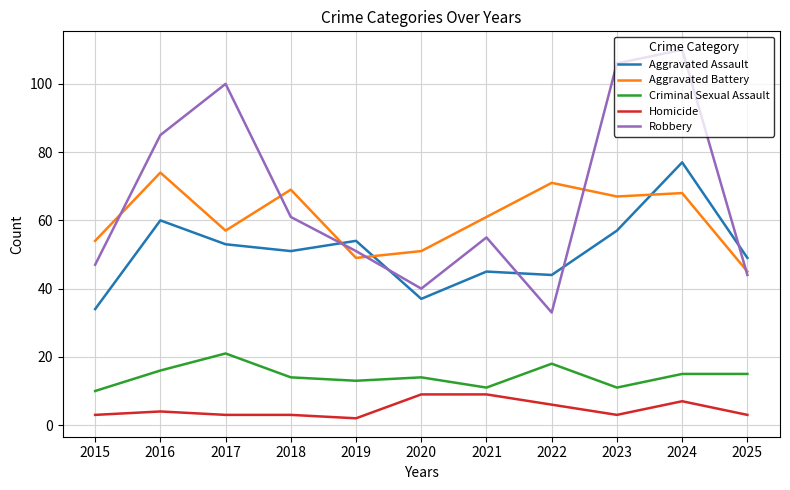

Is the value of Aggravated Assault at 2016 greater than the value of Criminal Sexual Assault at 2022?

Yes